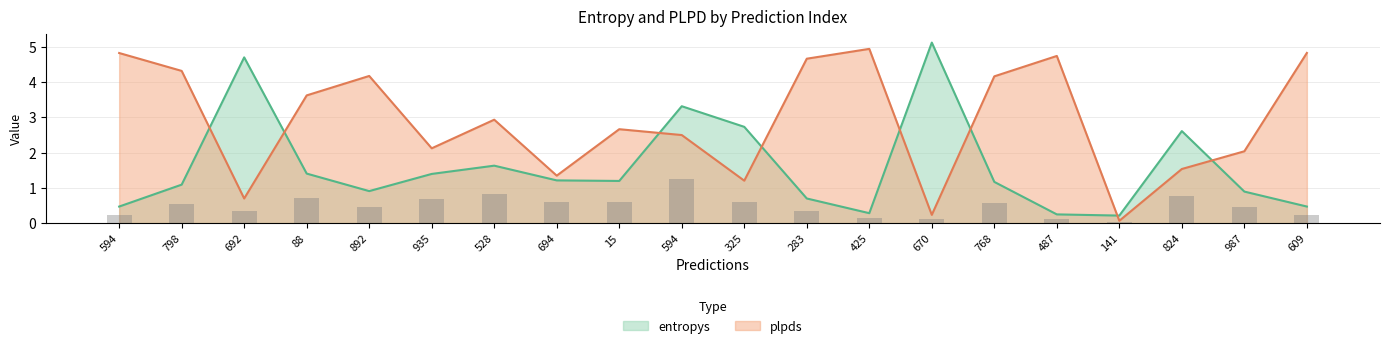

List the series in order of their overall mean, highest first.

plpds, entropys